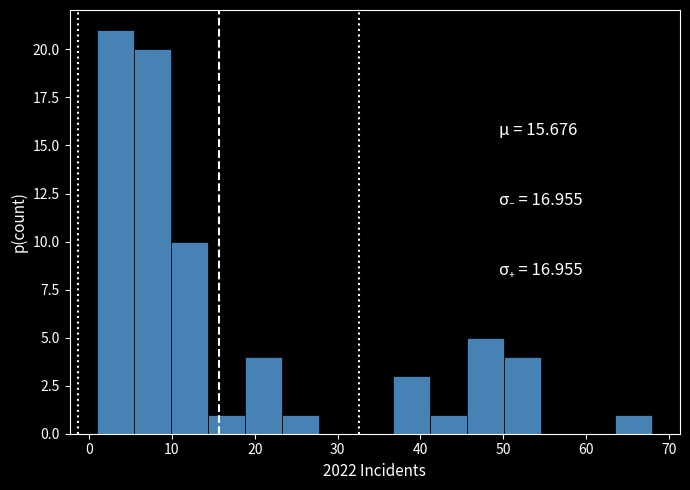

Over which range of the x-axis is the bar tallest?

1 to 5